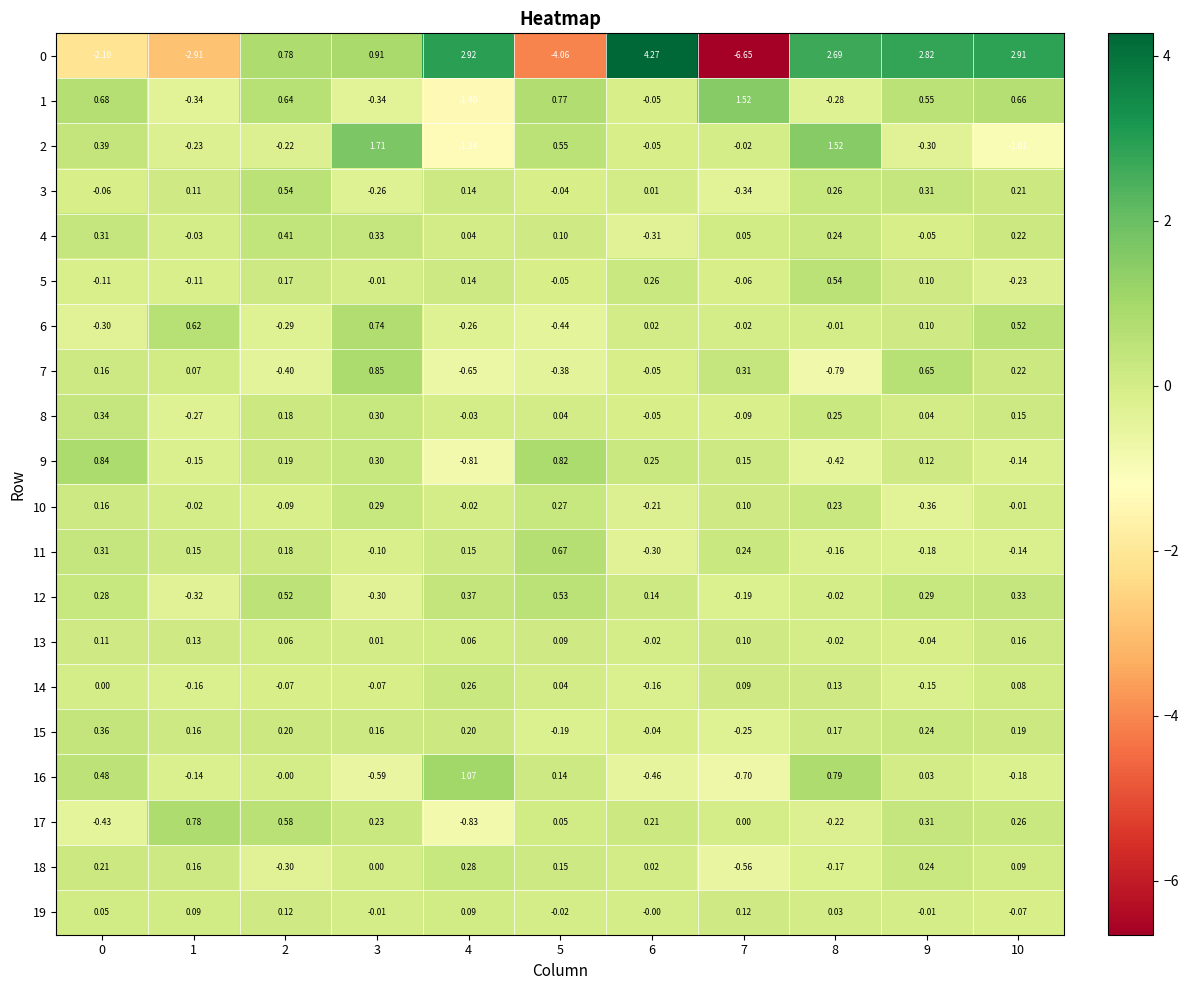

Count the number of data series in this chart.

20